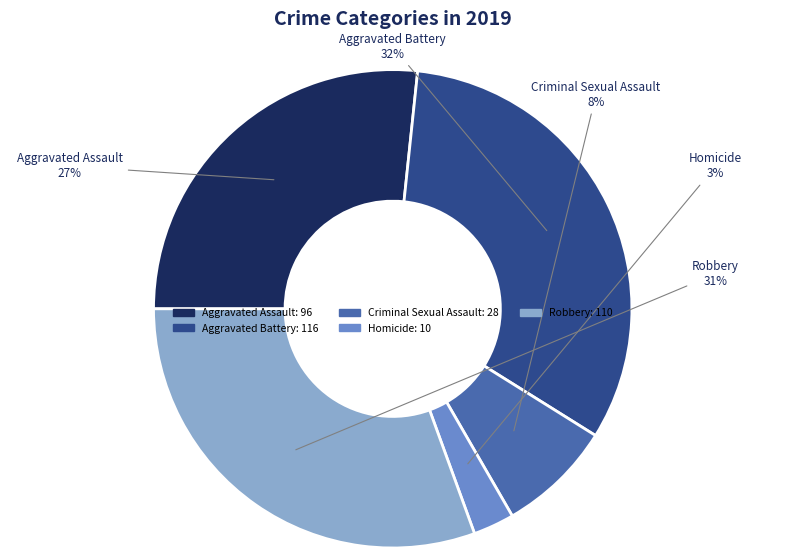

To the nearest percent, what is the average slice percentage?

20%